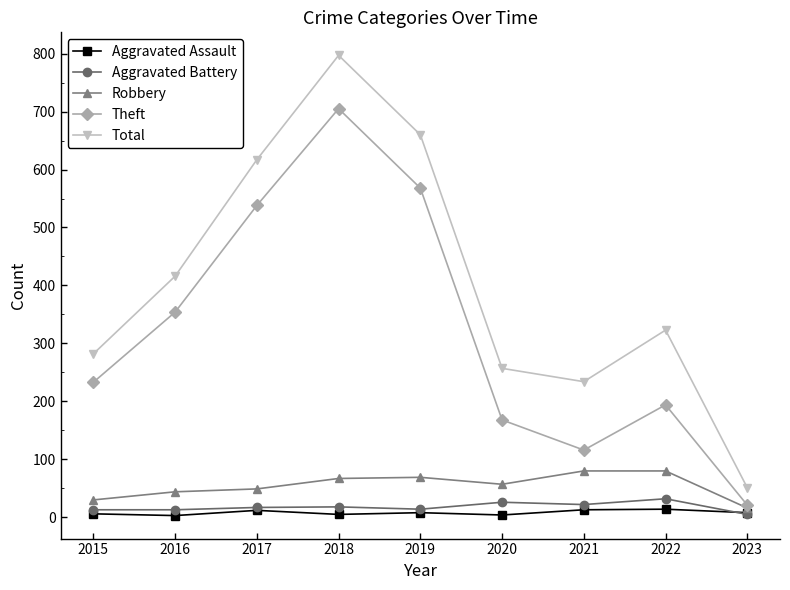

What is the maximum value for Robbery?

80